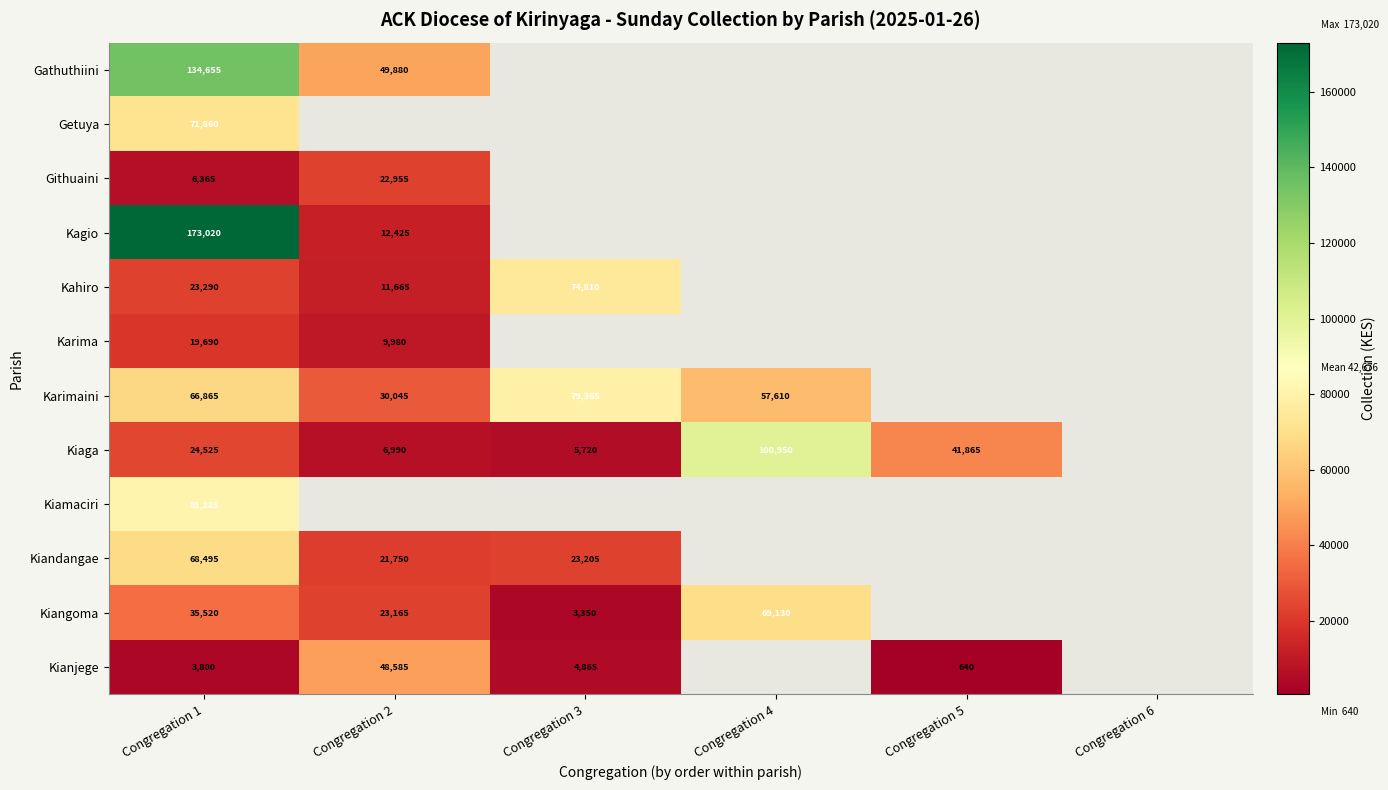

Which category has the lowest value across all series?

Congregation 5